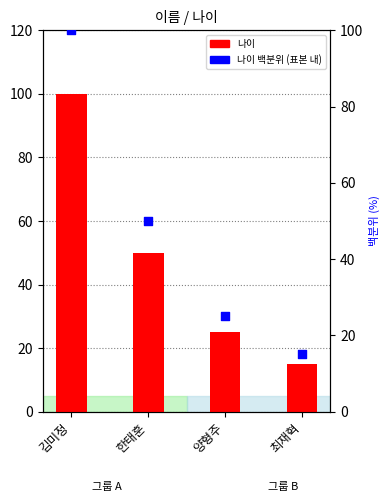

What is the total value across all series at 양형주?

50